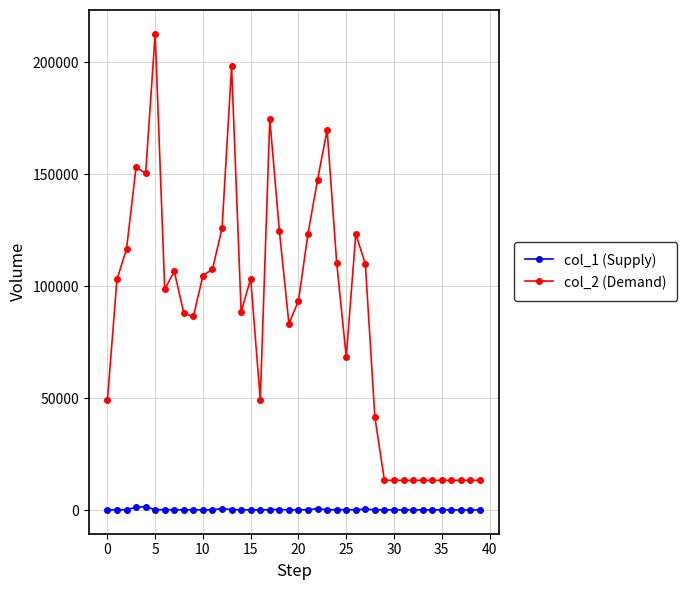

Which series has the largest total across all categories?

col_2 (Demand)